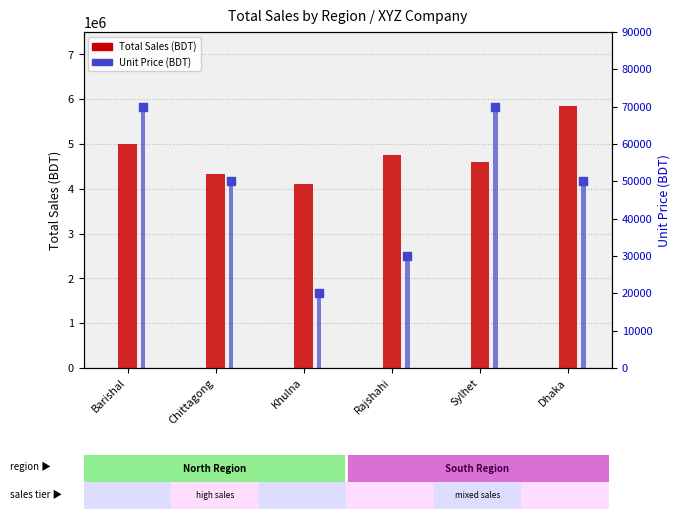

Which series reaches the maximum Y coordinate?

Total Sales (BDT)